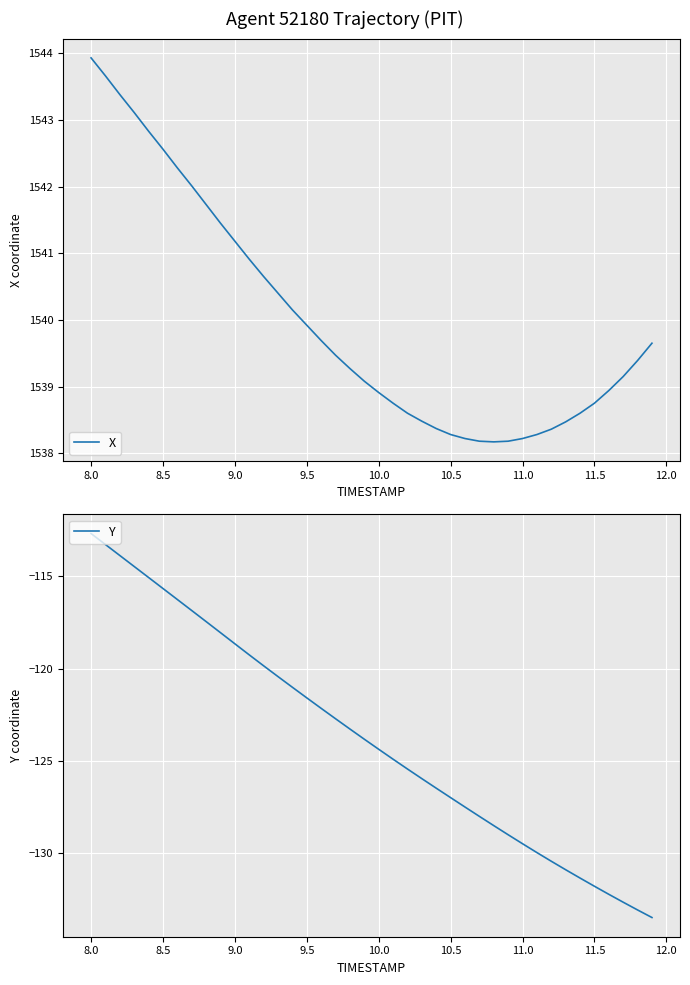

What is the value of the Y point at the 21st from the left?

-124.4